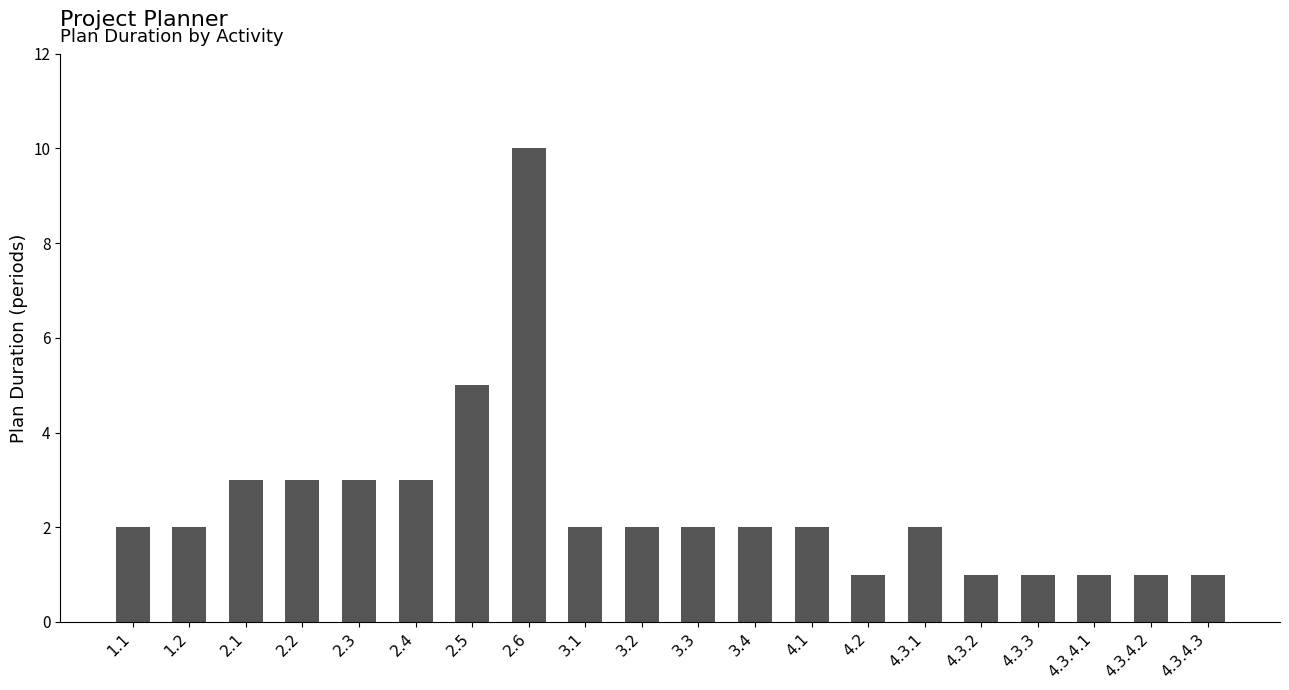

The value at 2.3 is 3. True or false?

True